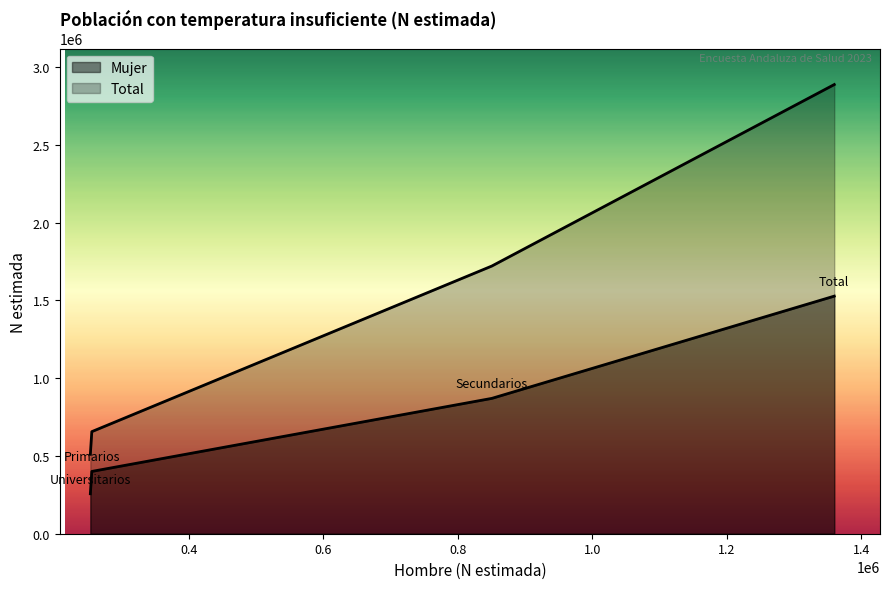

At which category does the chart reach its minimum across all series?

Universitarios